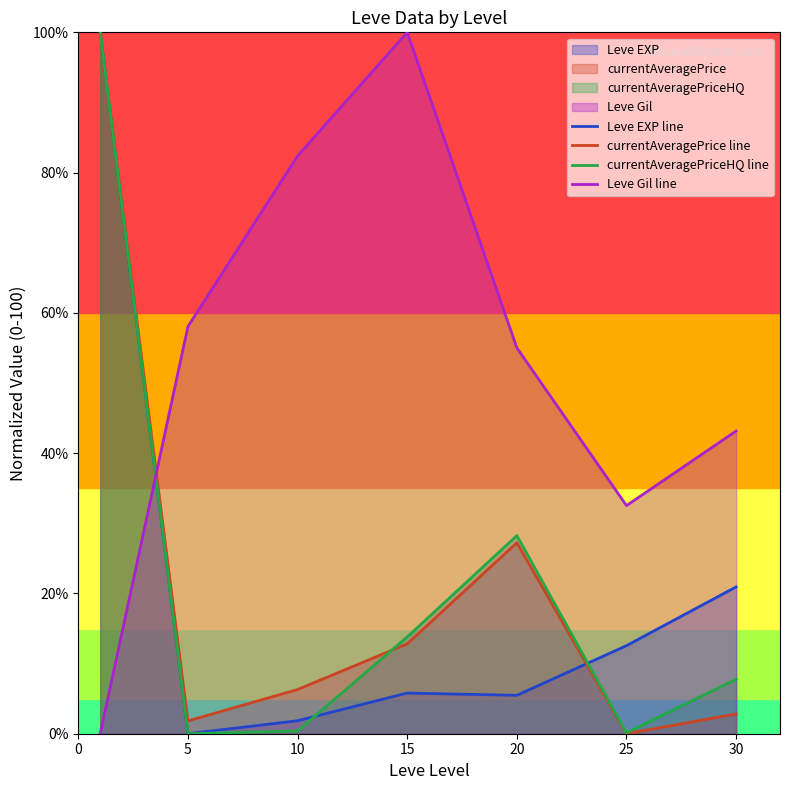

How many times do currentAveragePrice line and Leve Gil line cross each other?

1